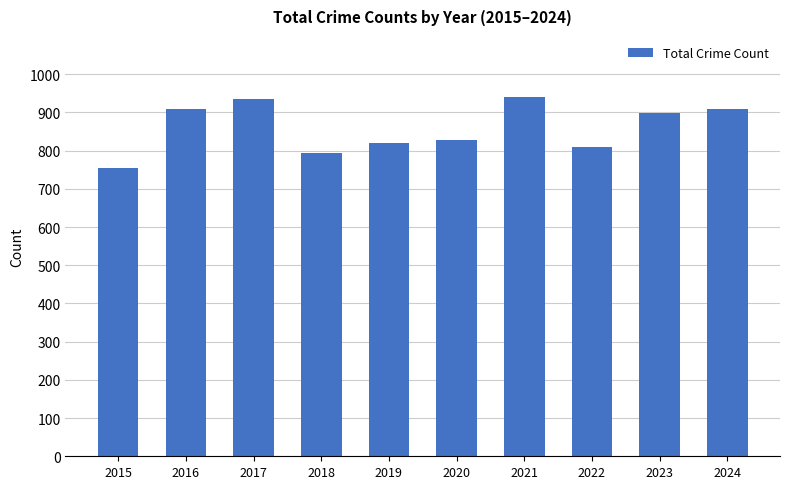

Which label corresponds to the smallest value in the chart?

2015